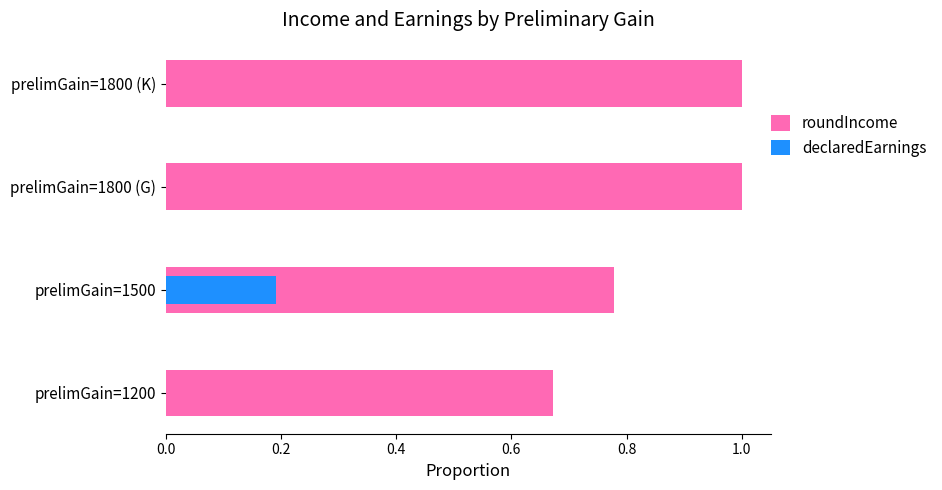

How many values in the roundIncome series are below 1?

2